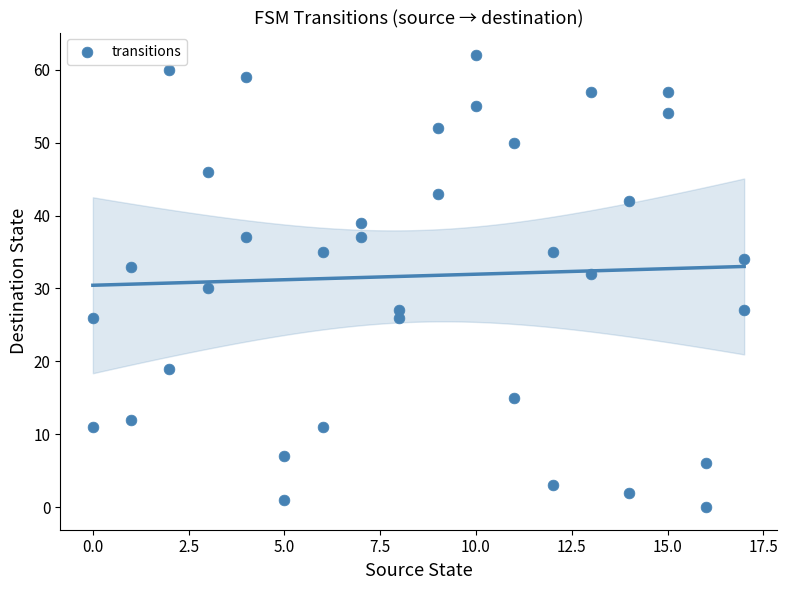

What is the range of X values (max minus min)?

17